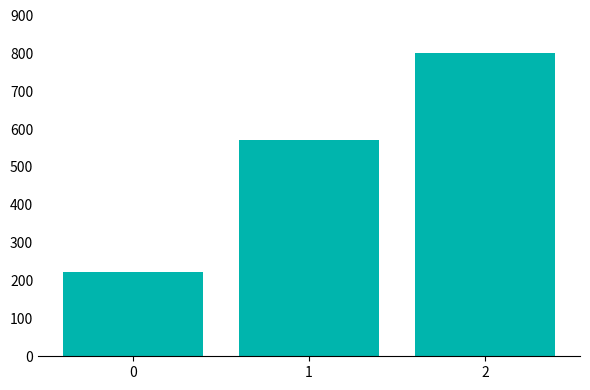

Reading left to right, transcribe all the data shown in this chart.

222.2	571.4	800.0